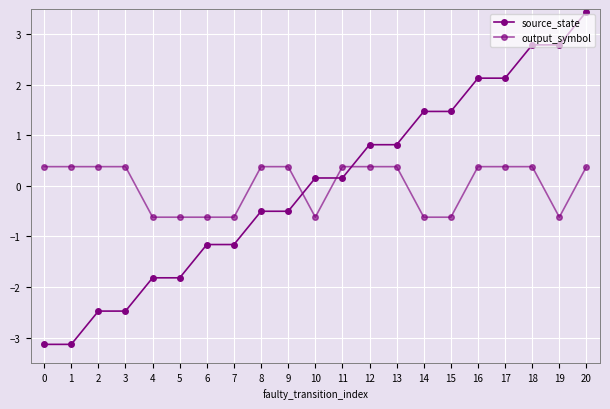

Is this an area chart (filled region under the line)?

No